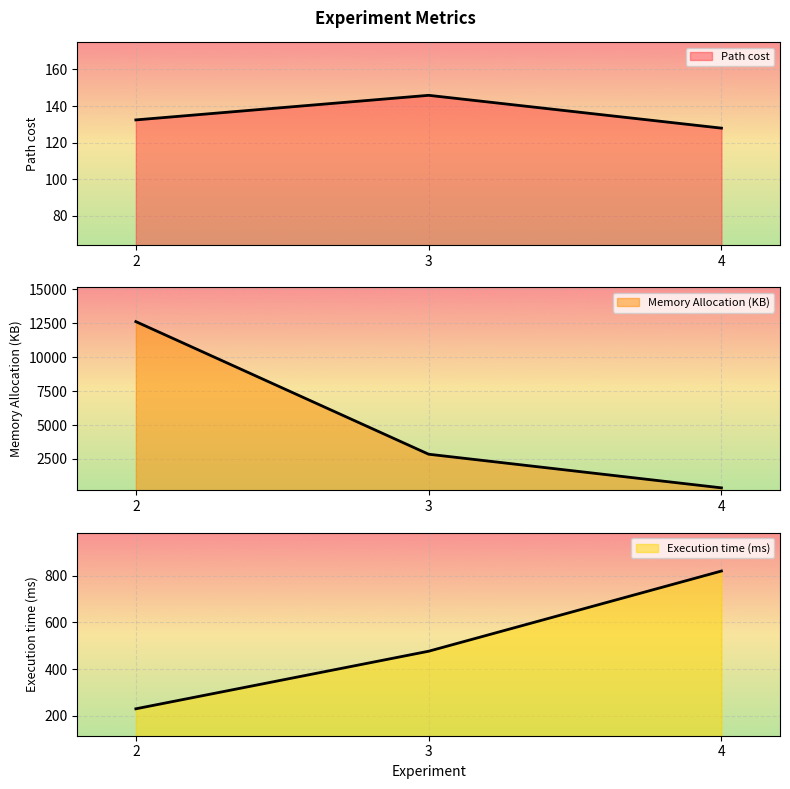

Is the value of Execution time (ms) at 2 greater than the value of Path cost at 2?

Yes